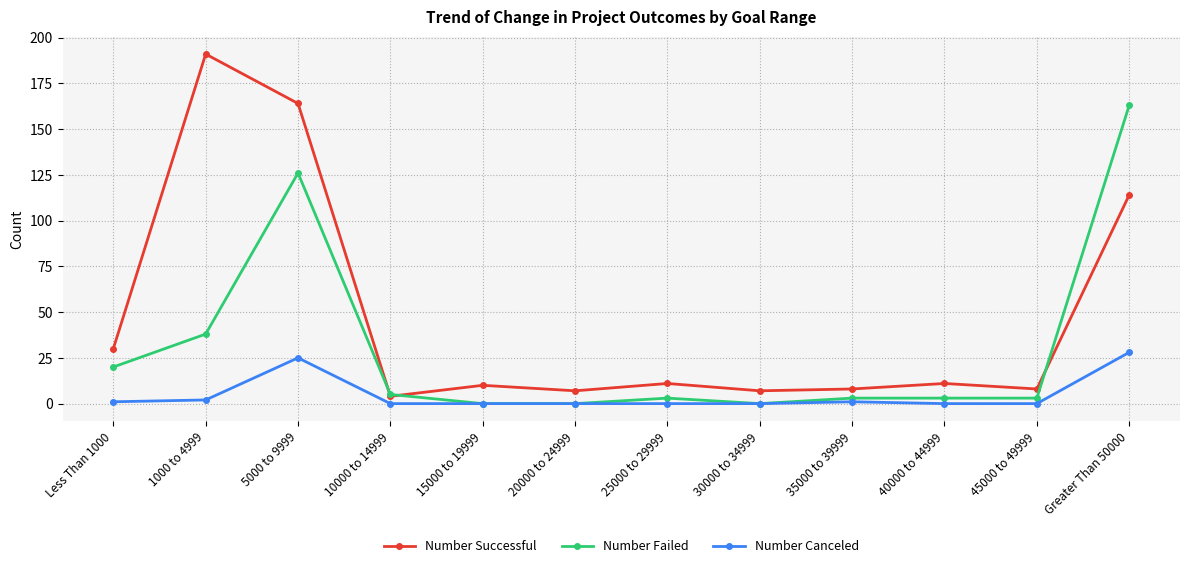

Between Less Than 1000 and 25000 to 29999, which series saw the biggest shift?

Number Successful